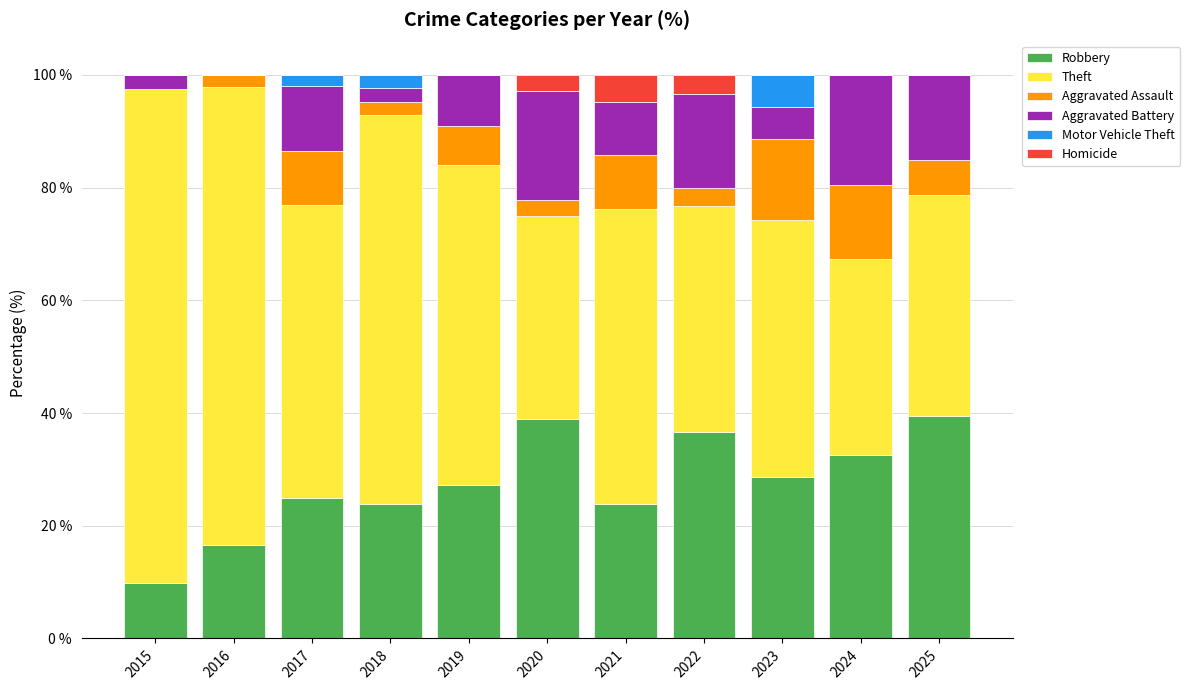

Is it true that Robbery equals 36.7 at 2022?

True